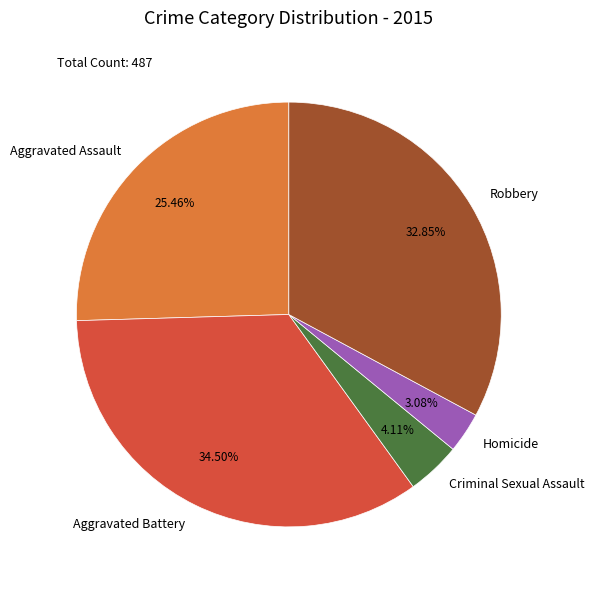

To the nearest percent, what is the difference between the Robbery and Aggravated Battery slice percentages?

2%